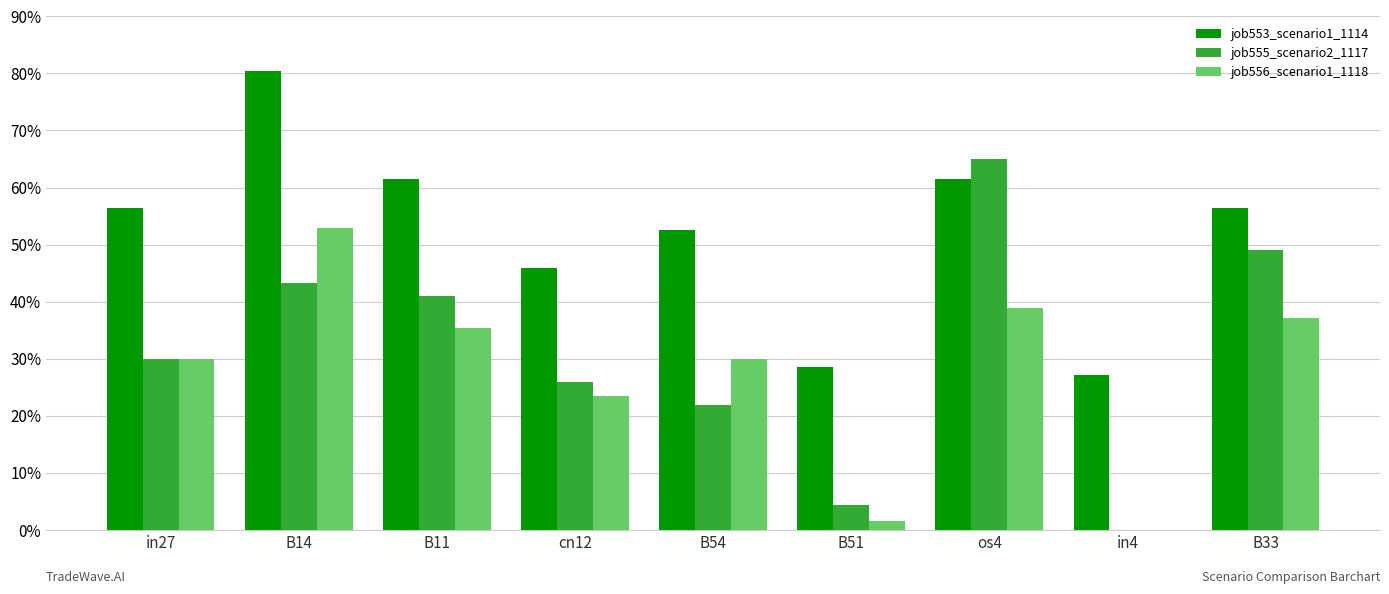

What is the greatest value displayed?

0.8